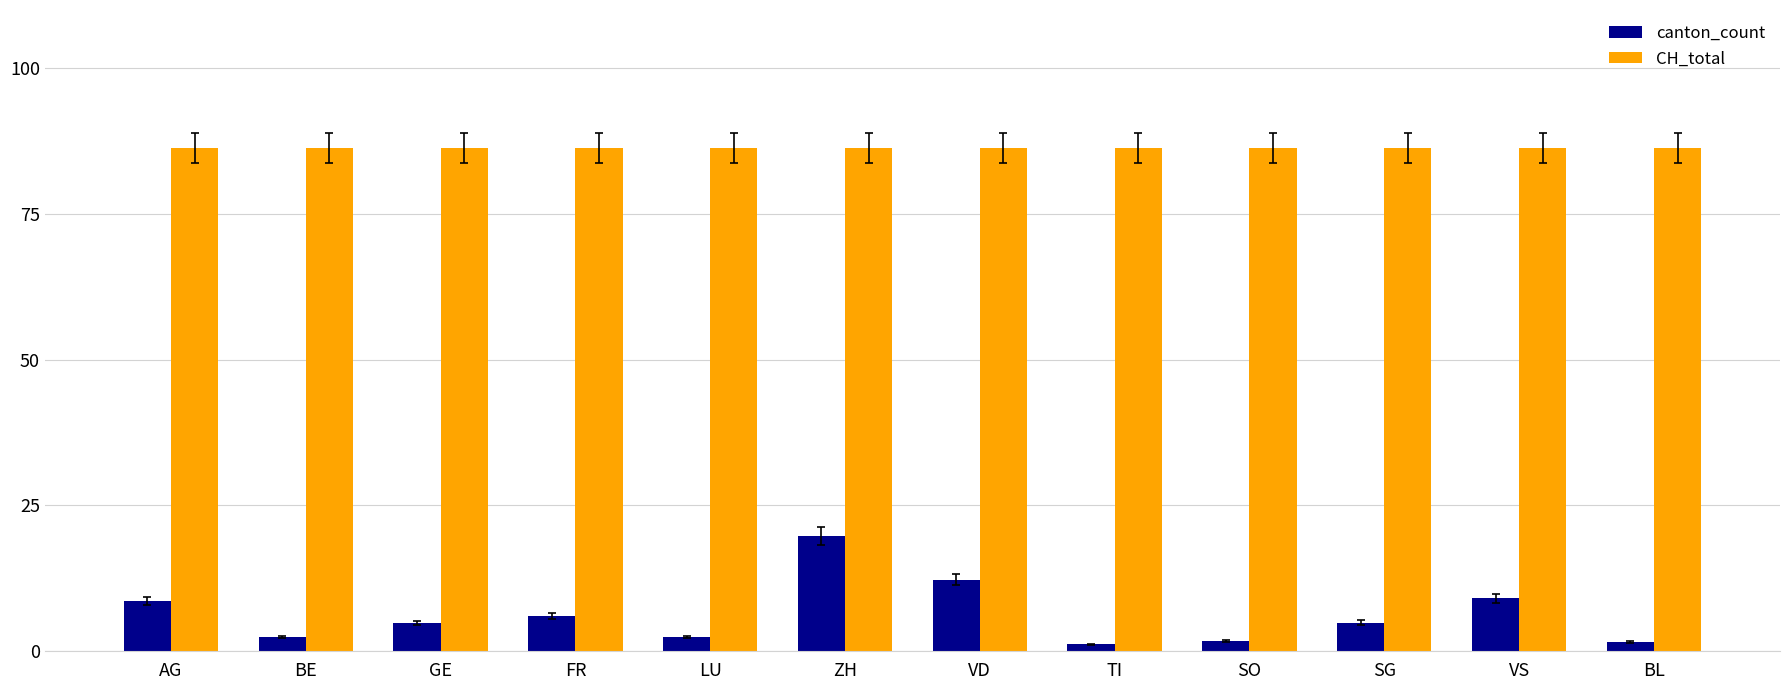

What is the sum of all CH_total values?

1036.0